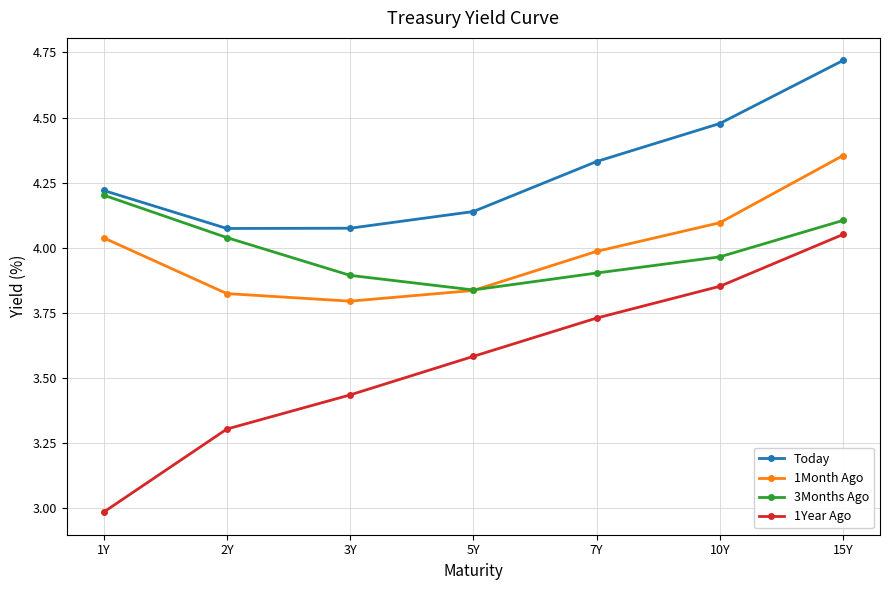

Which category has the lowest value in the 1Year Ago series?

1Y